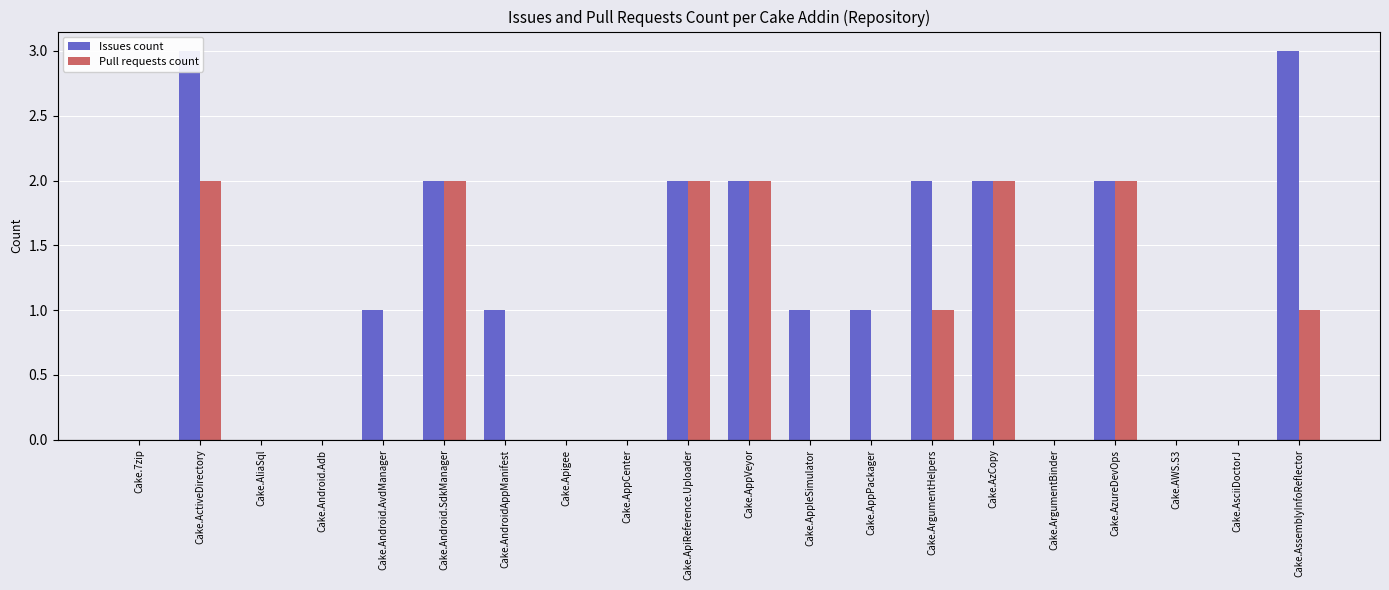

At which label does Issues count first exceed 1?

Cake.ActiveDirectory